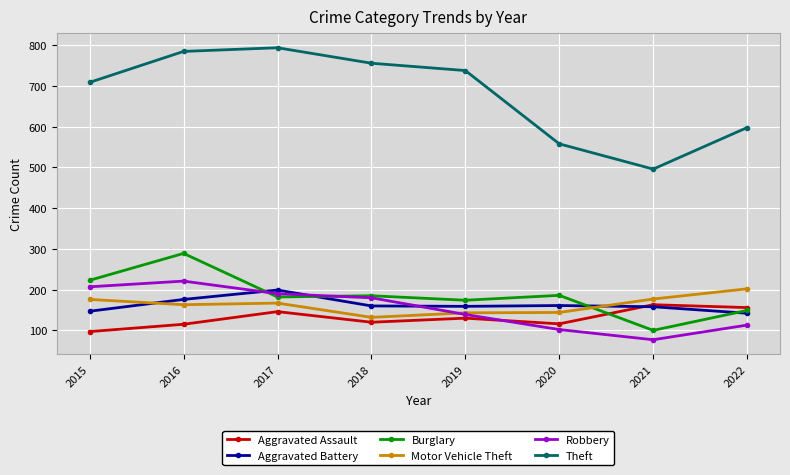

At which category does Theft reach its first local peak?

2017